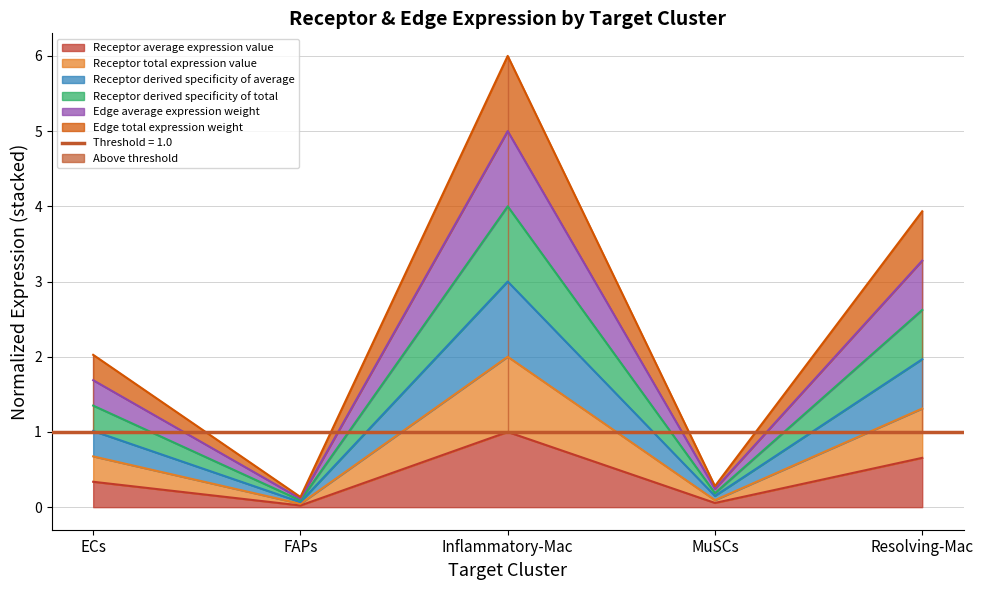

What are all the series names shown in the legend?

Receptor average expression value, Receptor total expression value, Receptor derived specificity of average, Receptor derived specificity of total, Edge average expression weight, Edge total expression weight